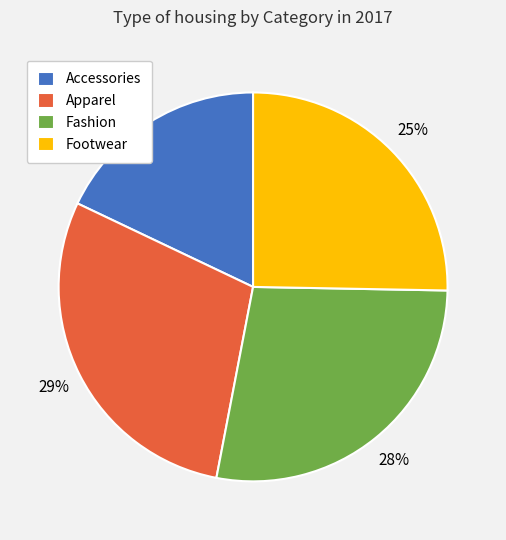

Which has a higher value, Fashion or Apparel?

Apparel